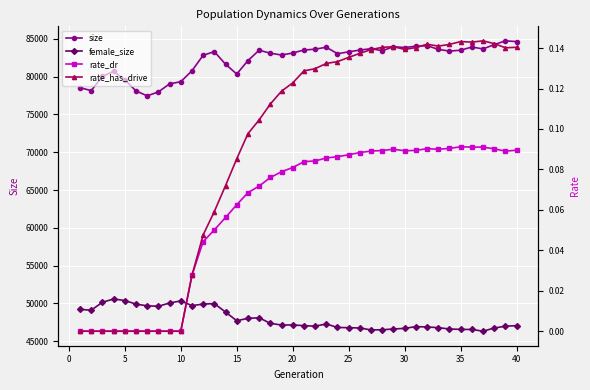

Count the number of categories in the chart.

40